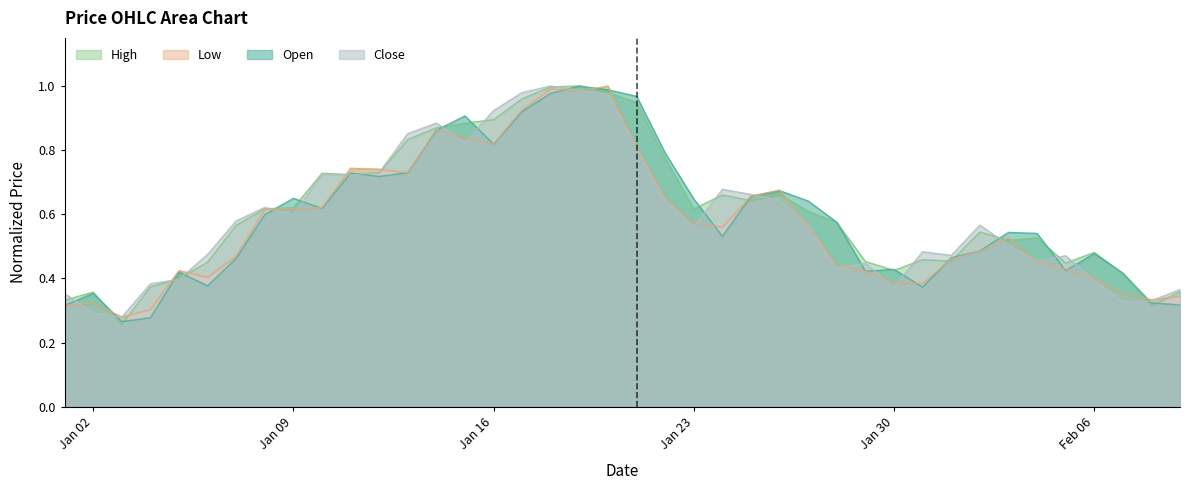

What are all the series names shown in the legend?

Open, High, Low, Close